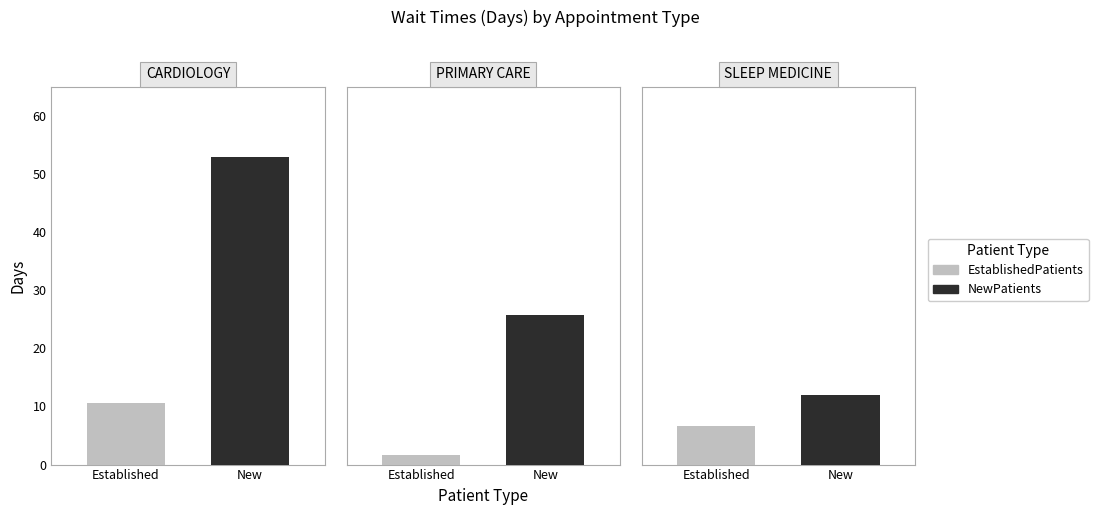

Is it true that EstablishedPatients equals 6.6 at SLEEP MEDICINE?

True